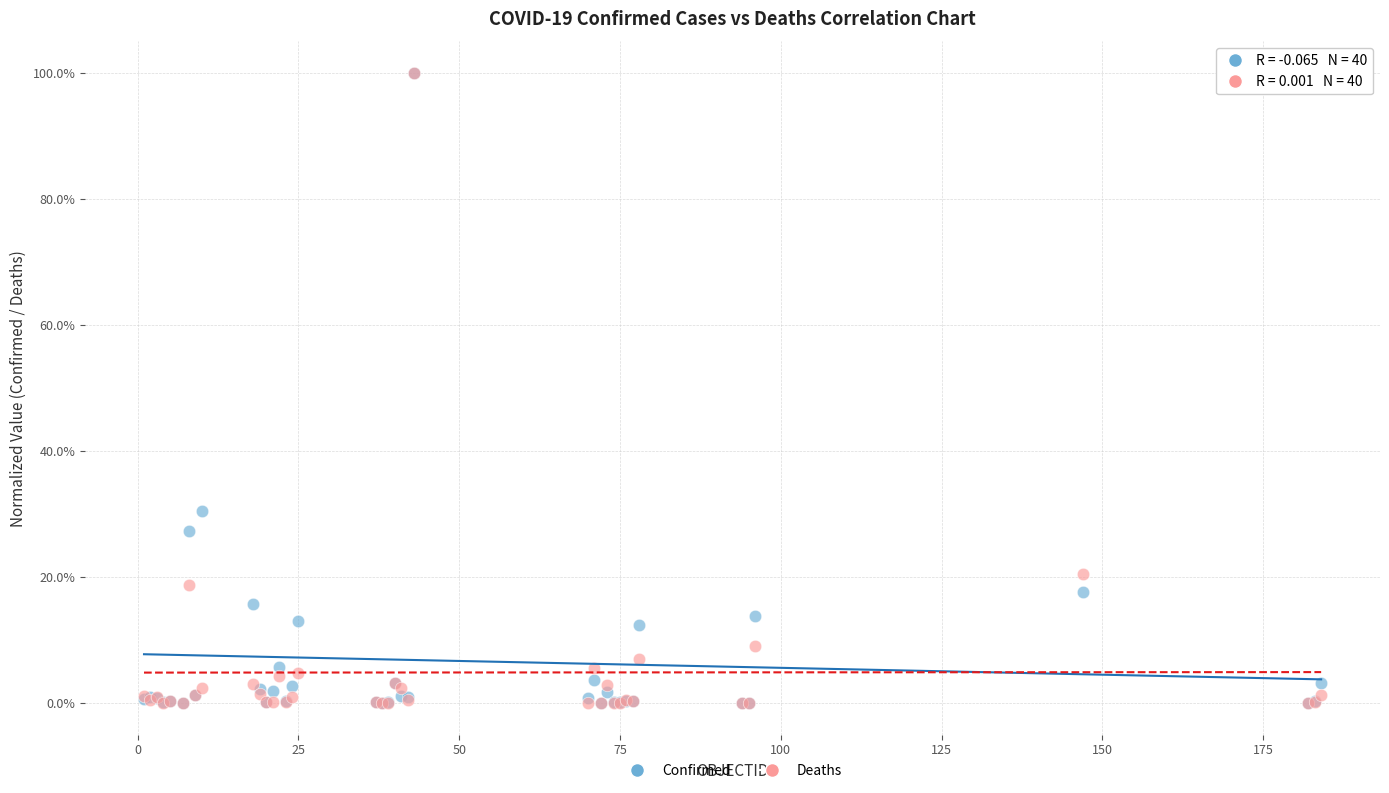

What are all the series names shown in the legend?

Confirmed, Deaths